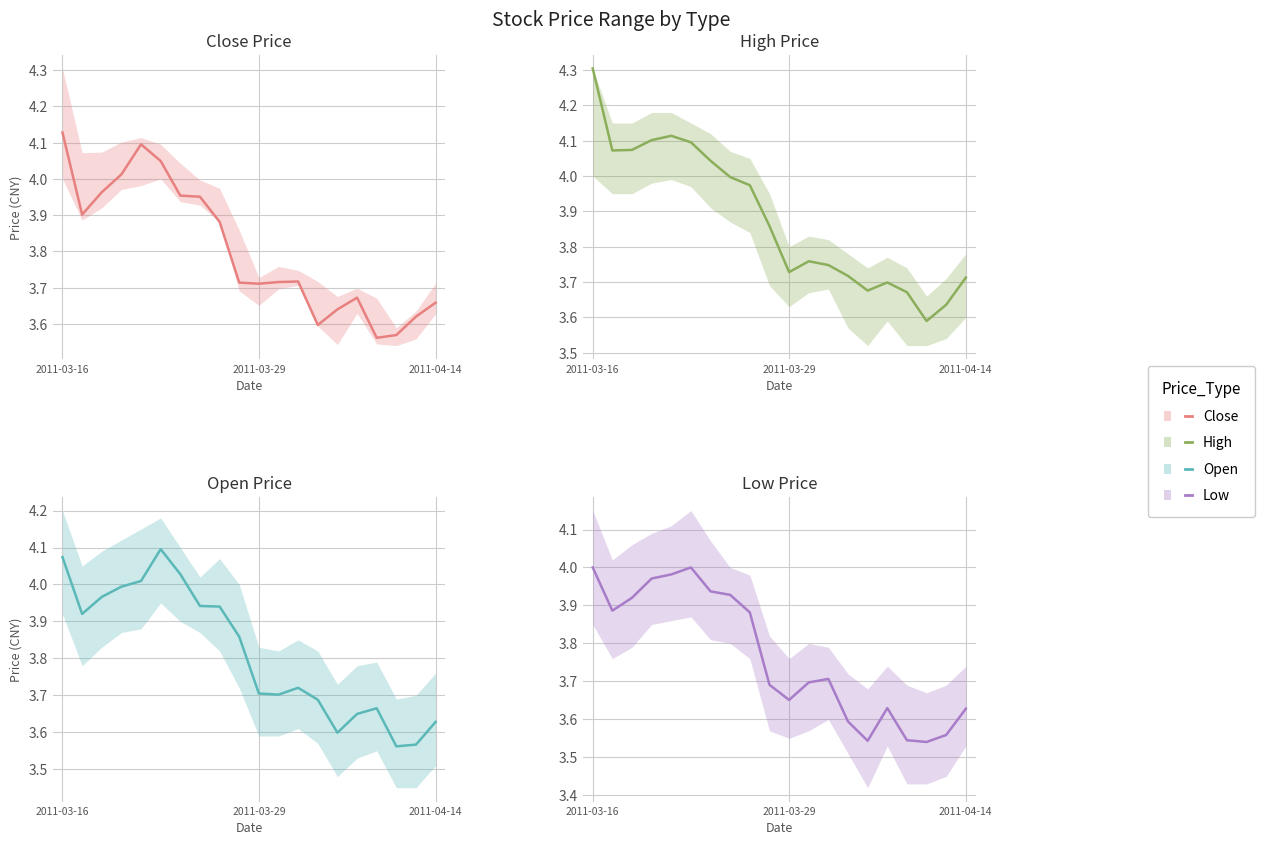

The open series shows 3.7 at 2011-04-06. True or false?

True